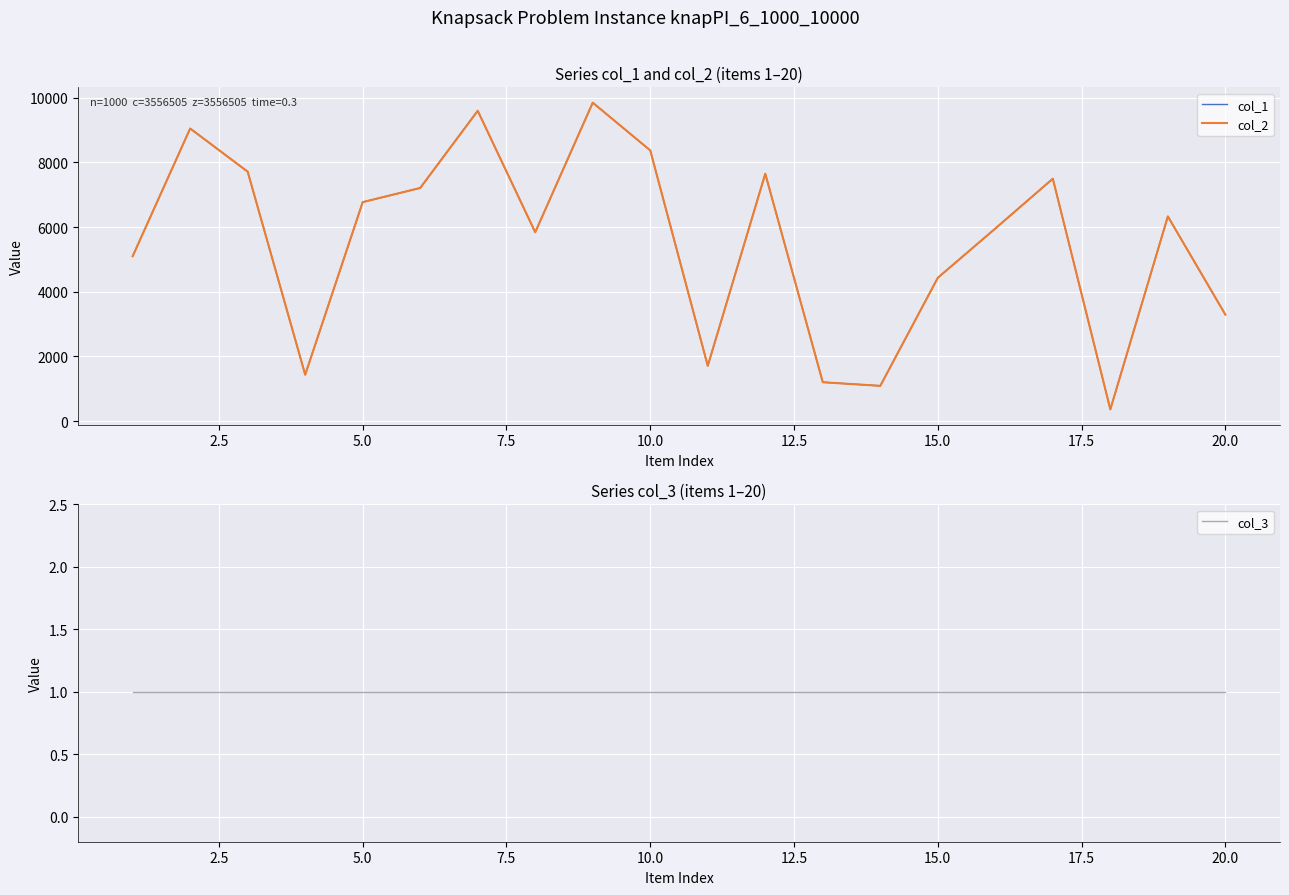

Does the chart display data point markers on the line(s)?

No